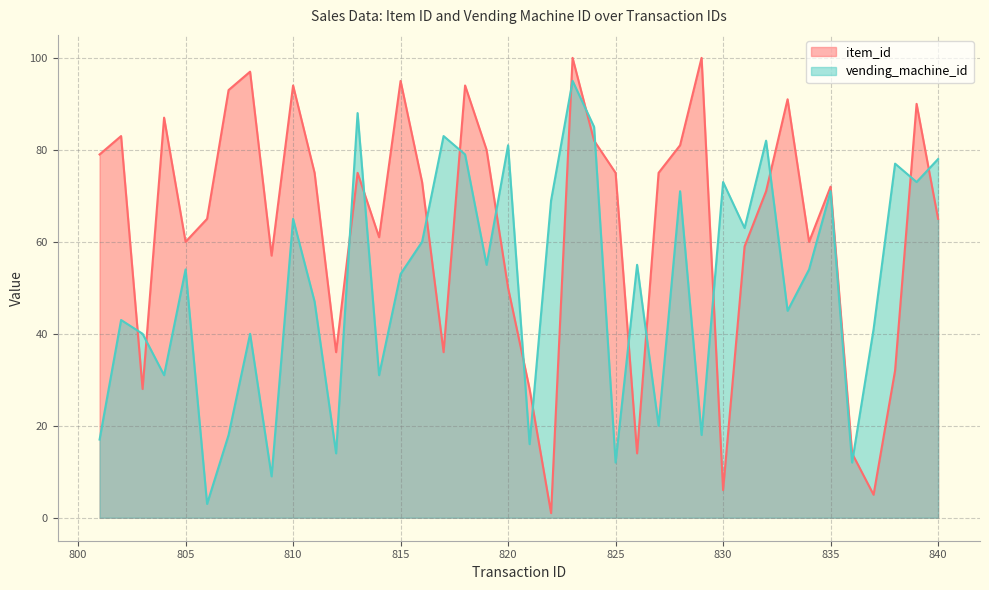

What is the difference between the highest and lowest values at 814?

30